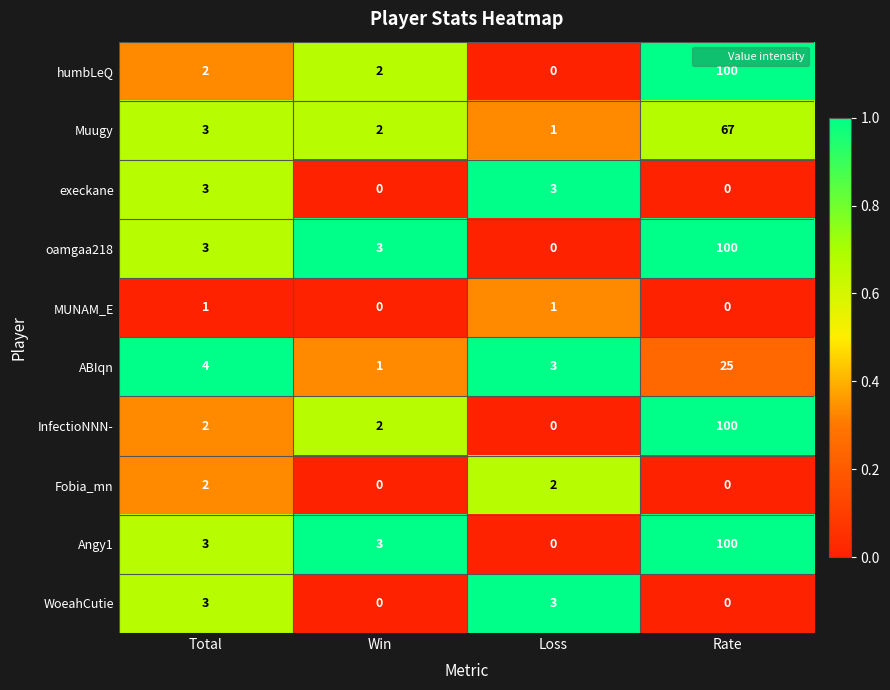

At how many categories does at least one series exceed 0?

4